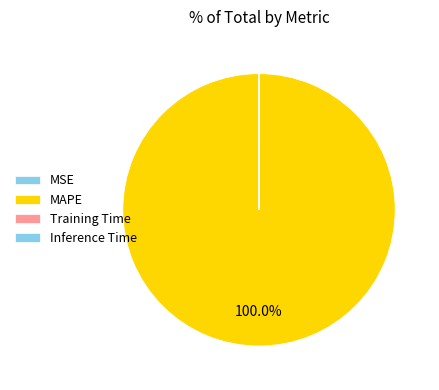

Which has a higher value, Inference Time or Training Time?

Inference Time